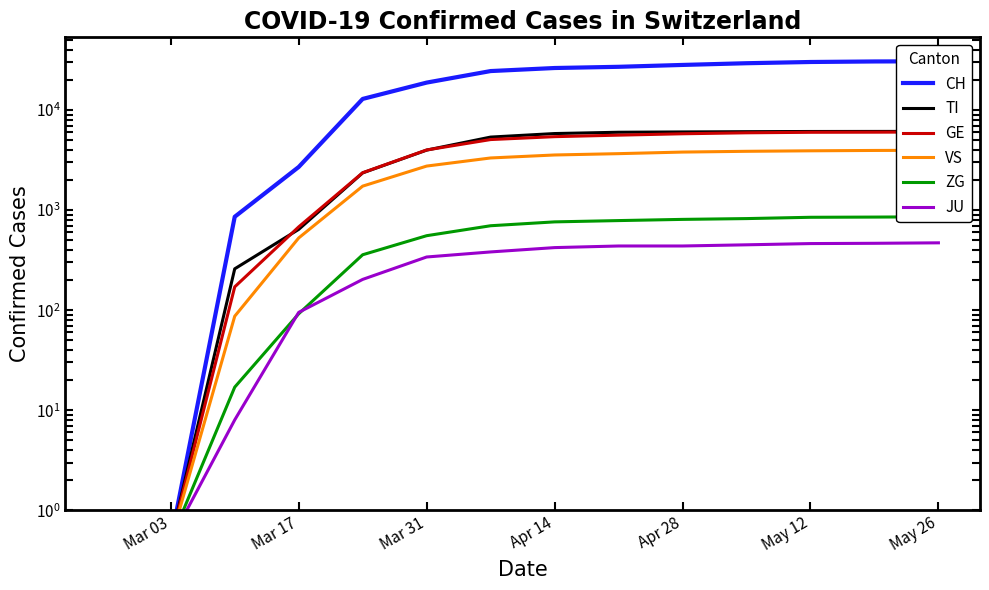

Which series has the largest total across all categories?

CH